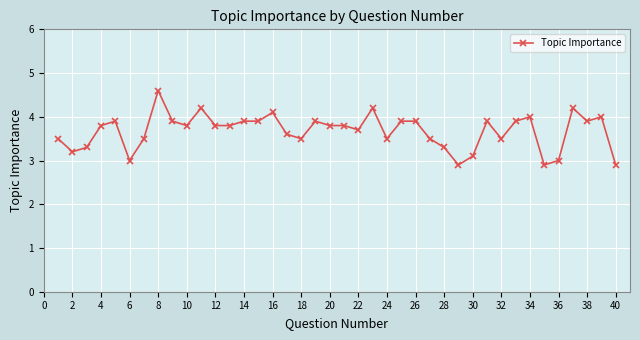

How many data points does each series have?

40